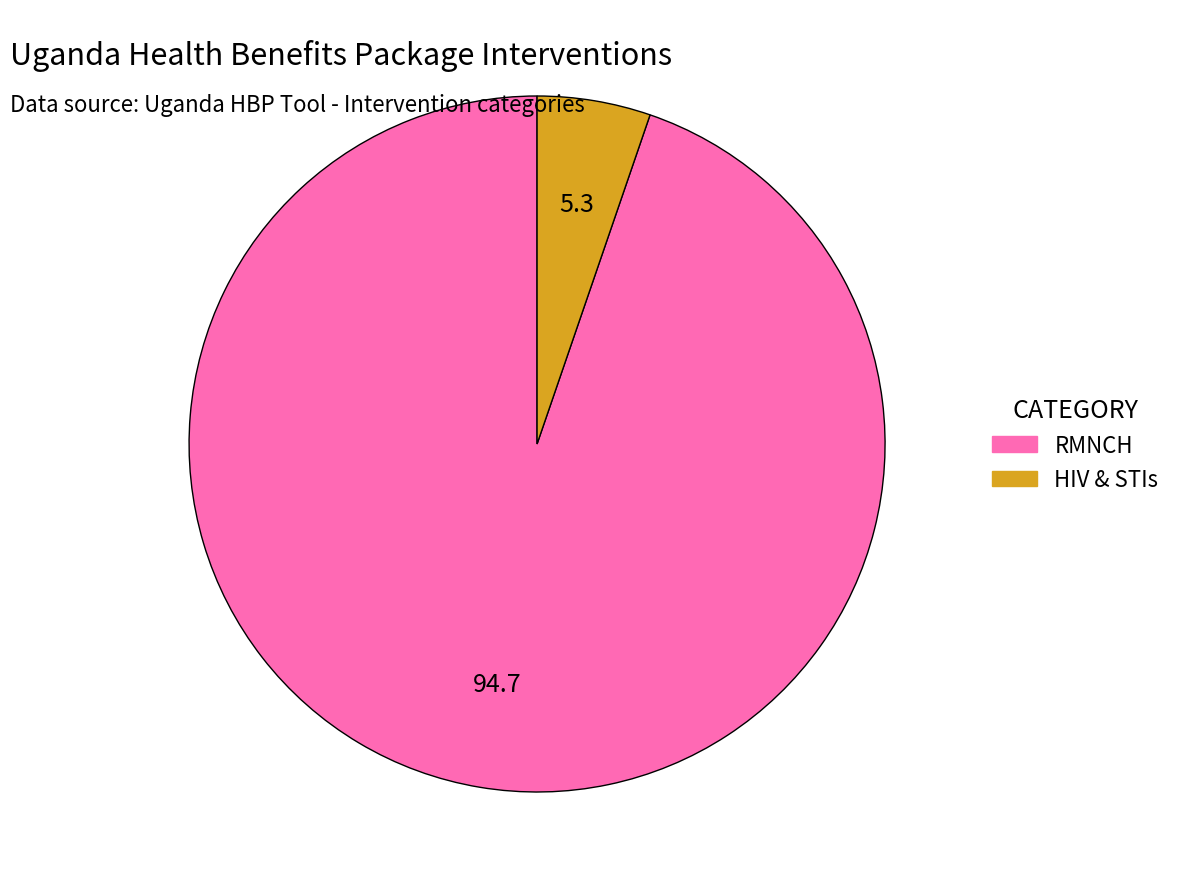

Do HIV & STIs and RMNCH together represent more than half of the pie?

Yes